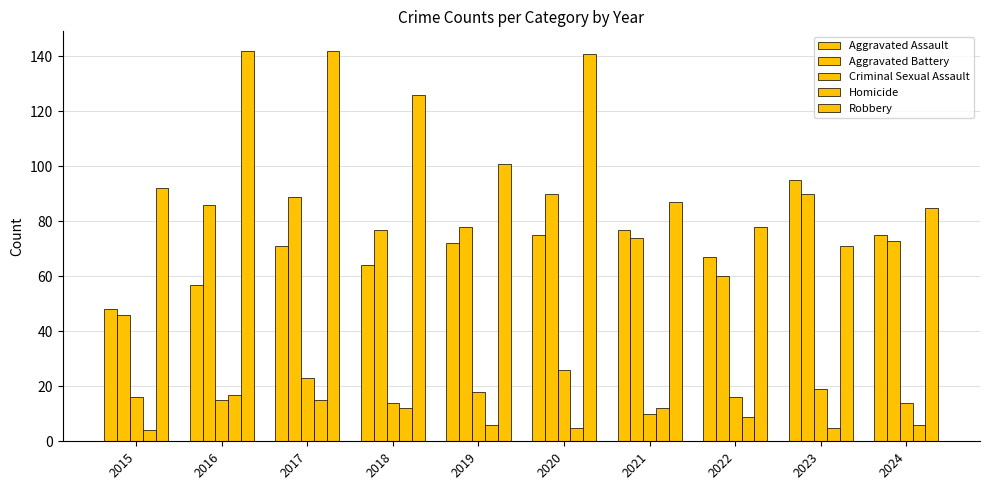

How many data points does each series have?

10